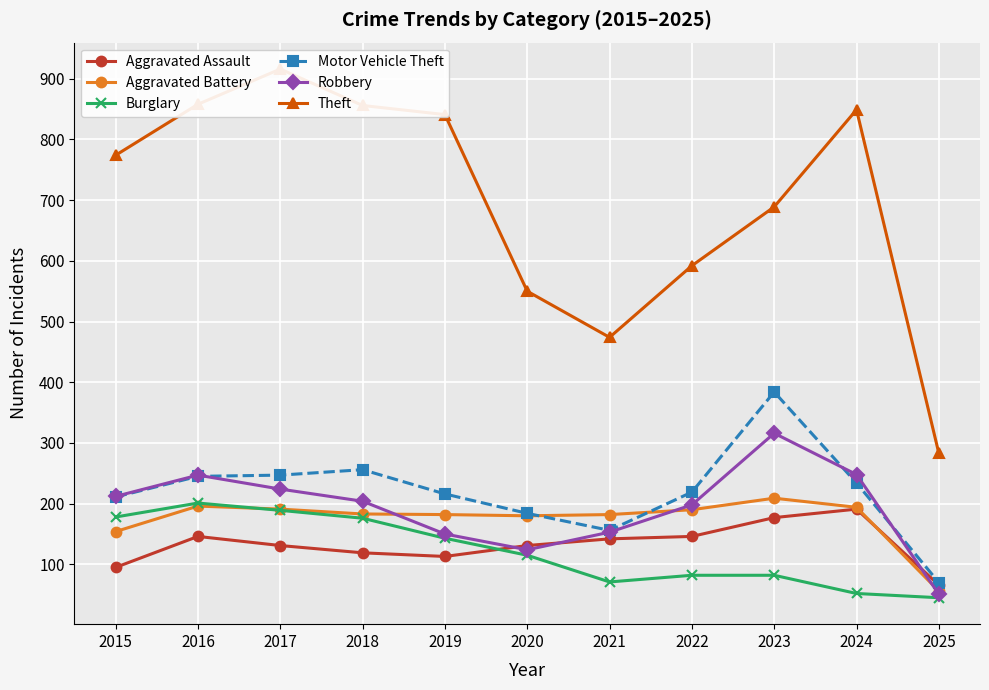

What is the value of the Robbery point at the 2nd from the left?

247